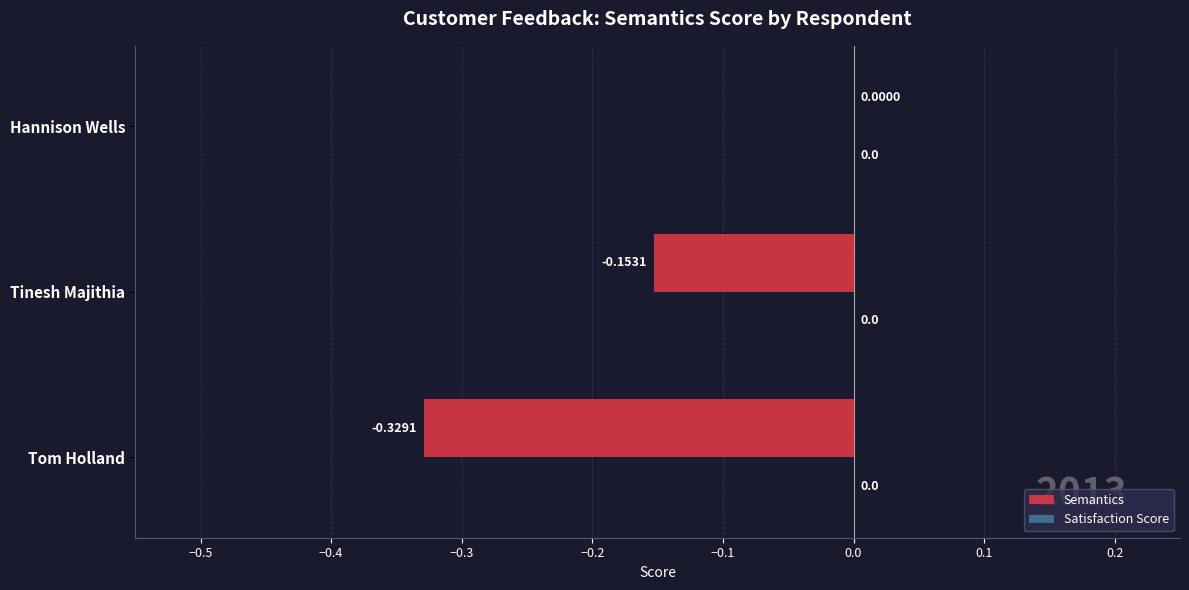

Between Hannison Wells and Tom Holland, which is larger?

Hannison Wells